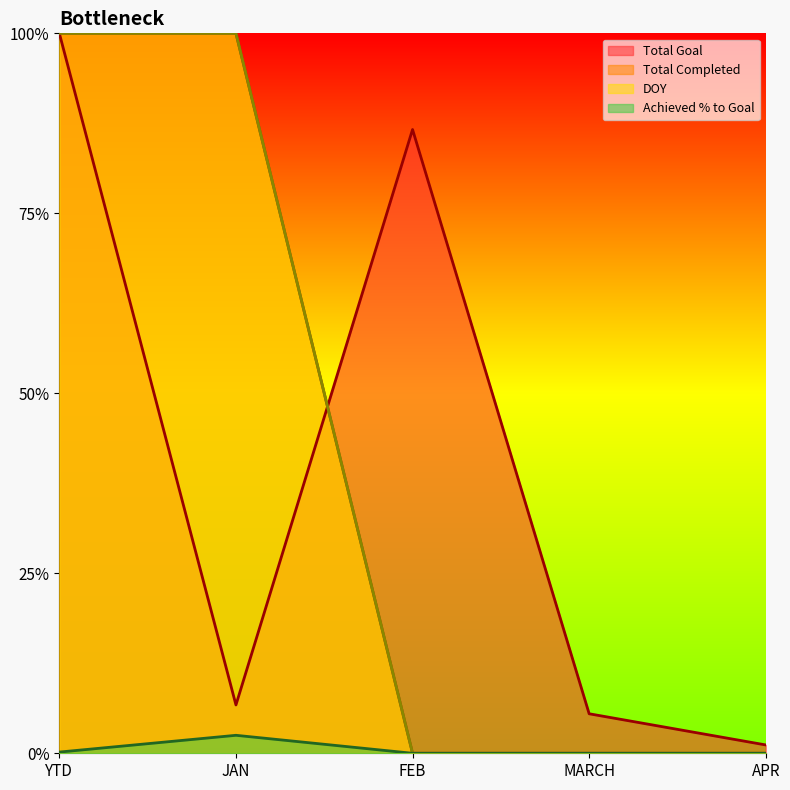

Between JAN and MARCH, which series saw the biggest shift?

Total Completed